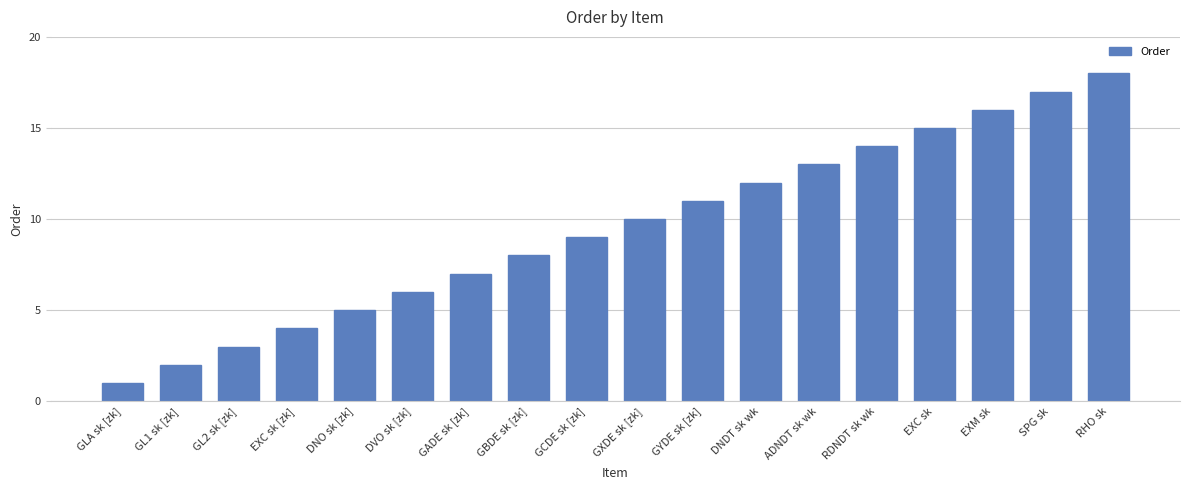

Reading left to right, extract all data points from this chart.

1	2	3	4	5	6	7	8	9	10	11	12	13	14	15	16	17	18